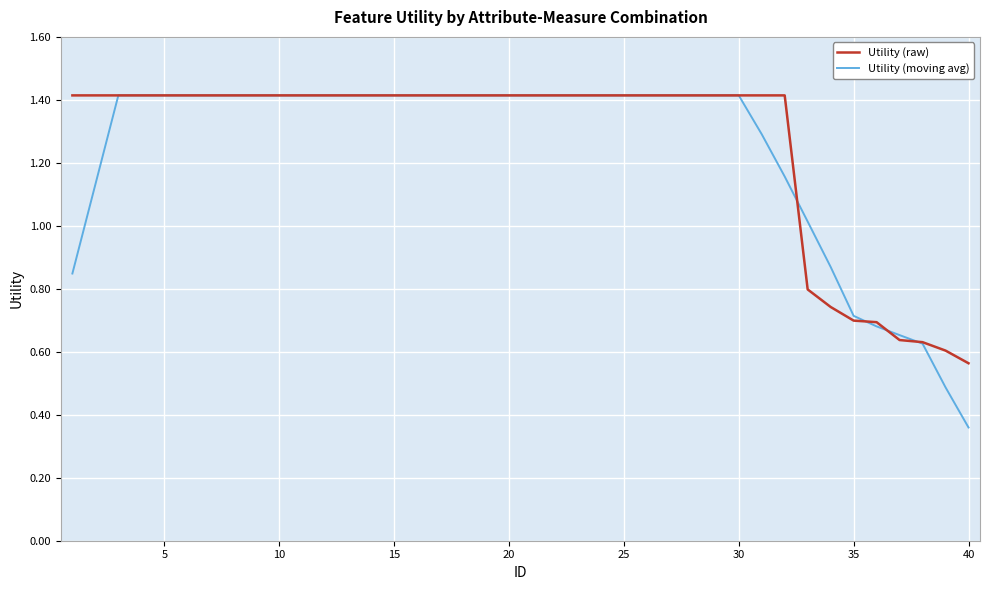

Which series has the largest range (max minus min)?

Utility (moving avg)